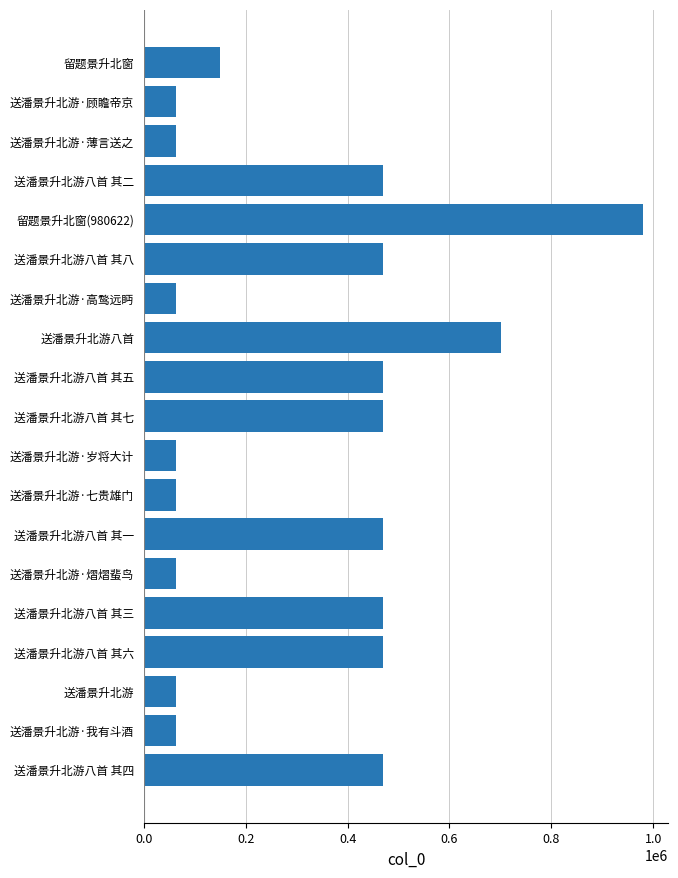

Where is the data nearest to the value 522242?

送潘景升北游八首 其八